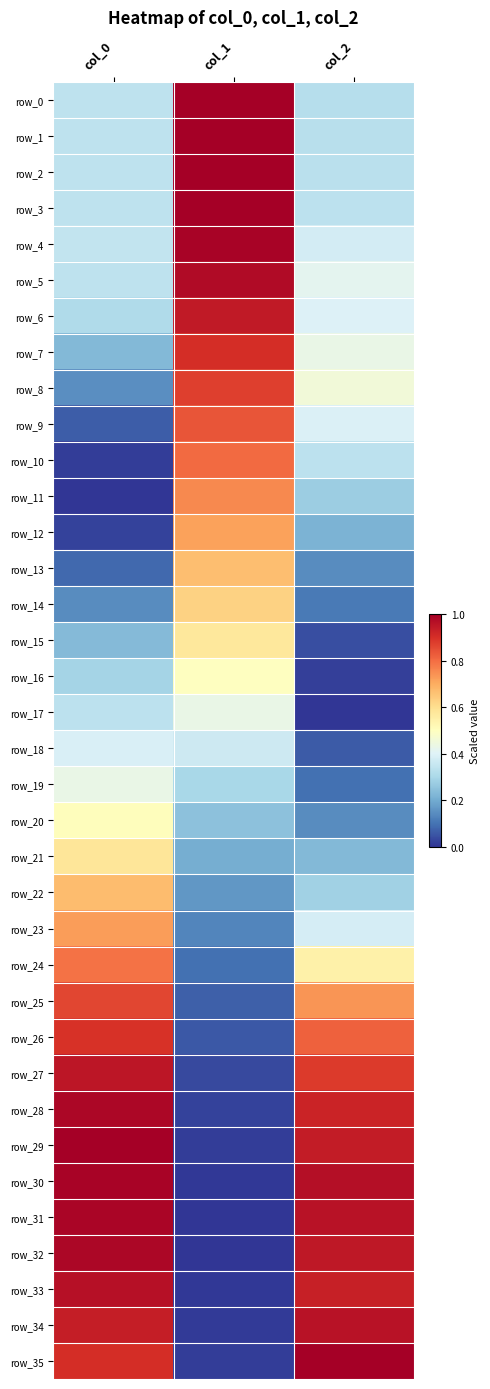

Is it true that row_18 equals 0.2 at col_1?

False